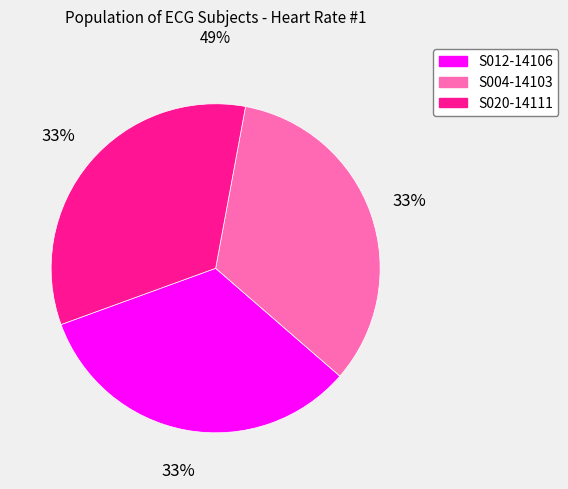

Does any single category account for the majority?

No